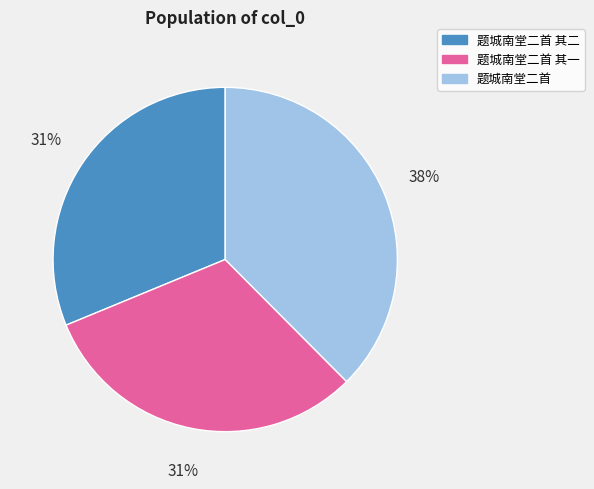

Is there any slice that represents more than half of the pie?

No